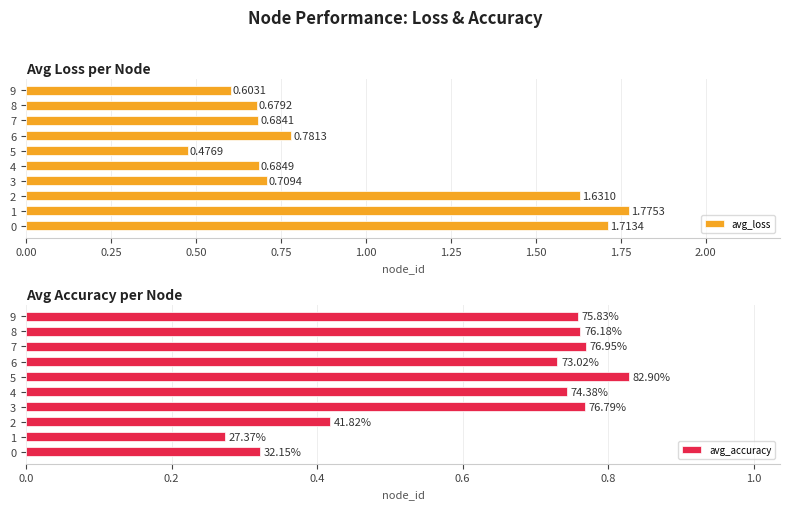

List the labels in order of avg_loss value, largest first.

1, 0, 2, 6, 3, 4, 7, 8, 9, 5